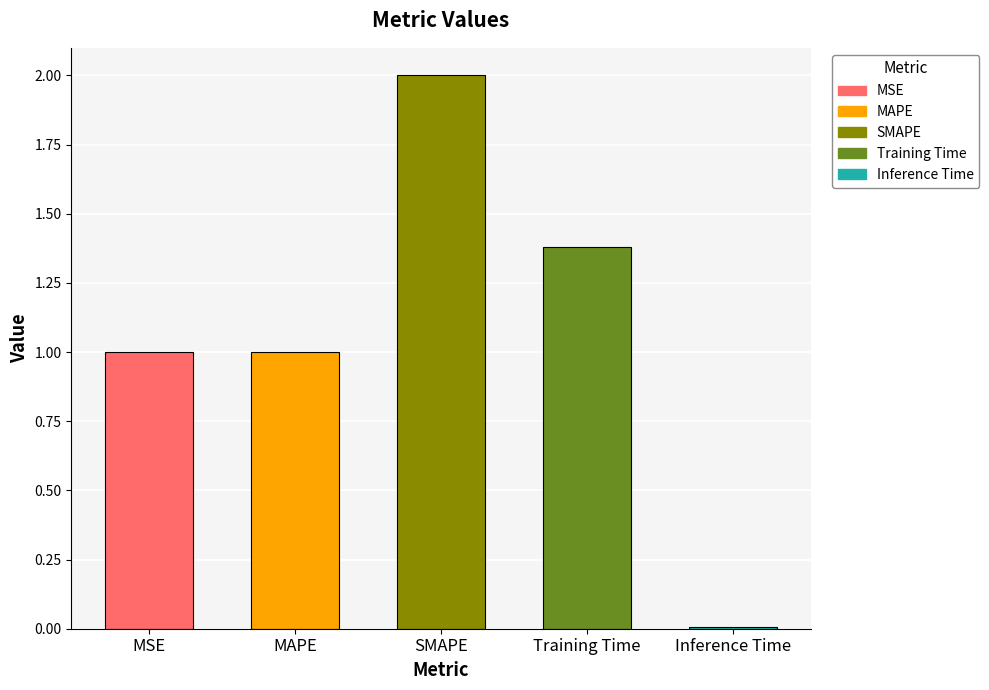

Is it true that the value at MAPE is 1.0?

True